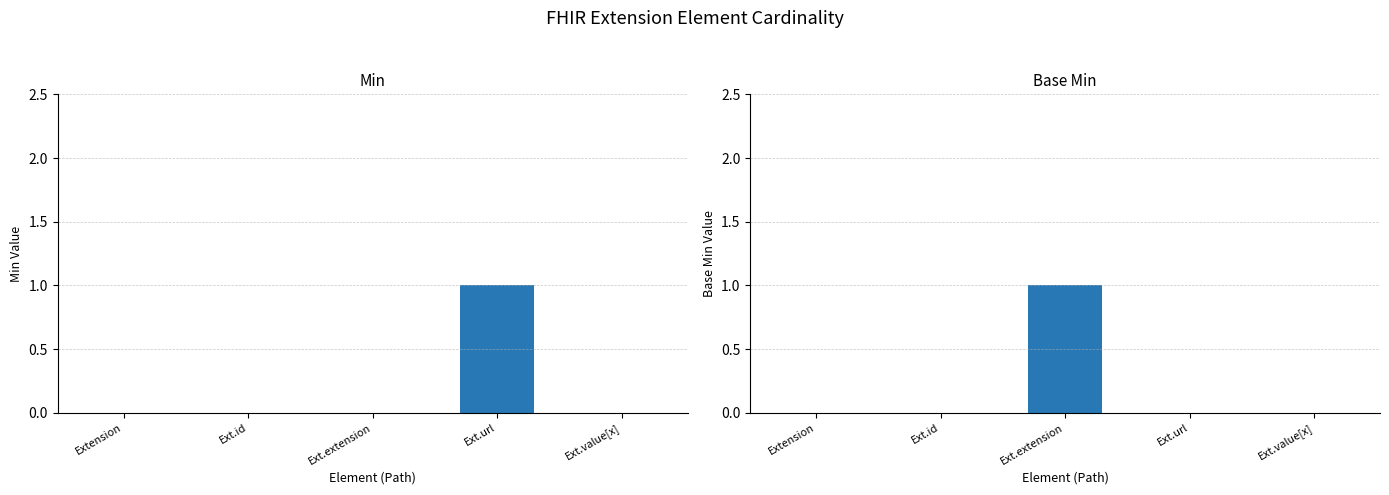

How many bars are there in each group?

2